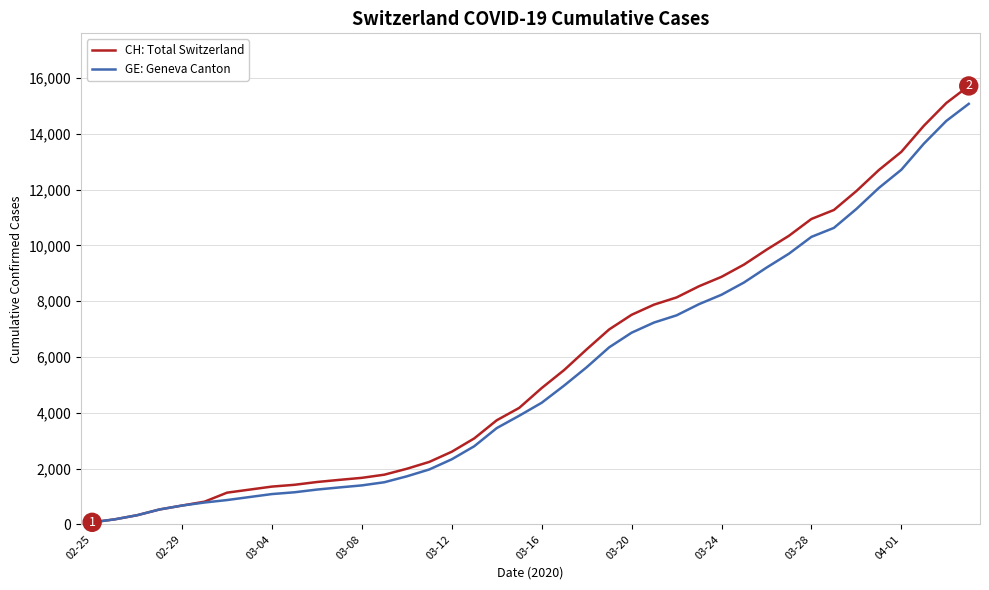

How many series are shown in this chart?

2